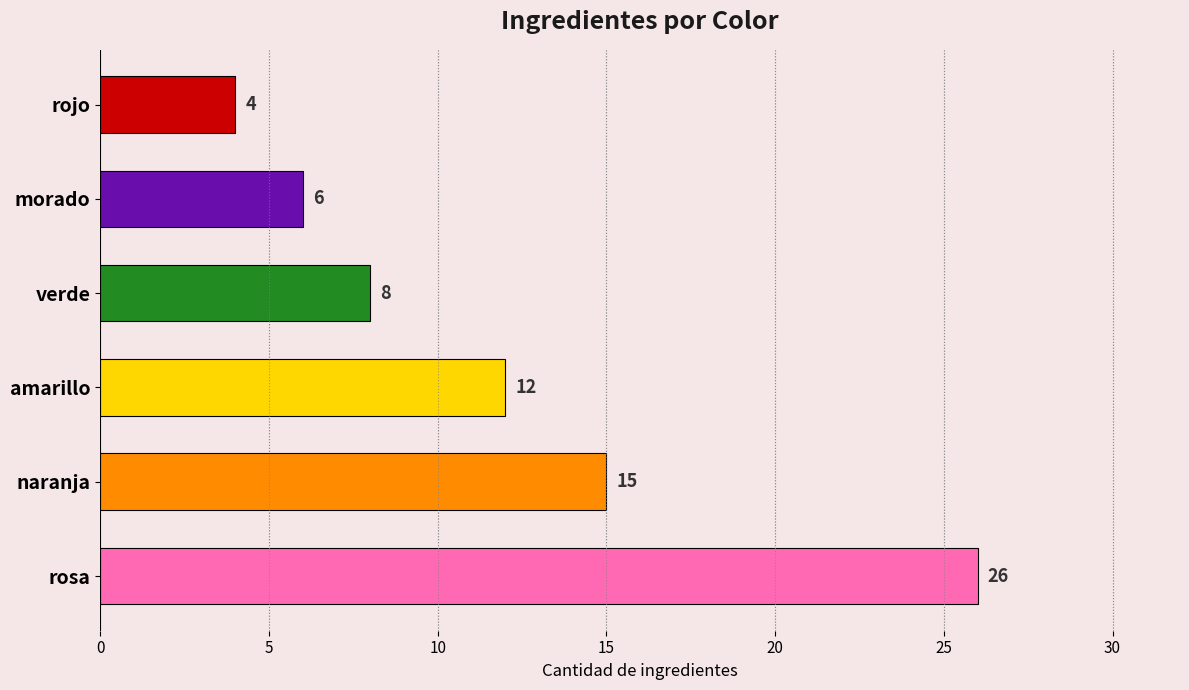

What is the ratio of the value at rojo to the value at amarillo?

0.3